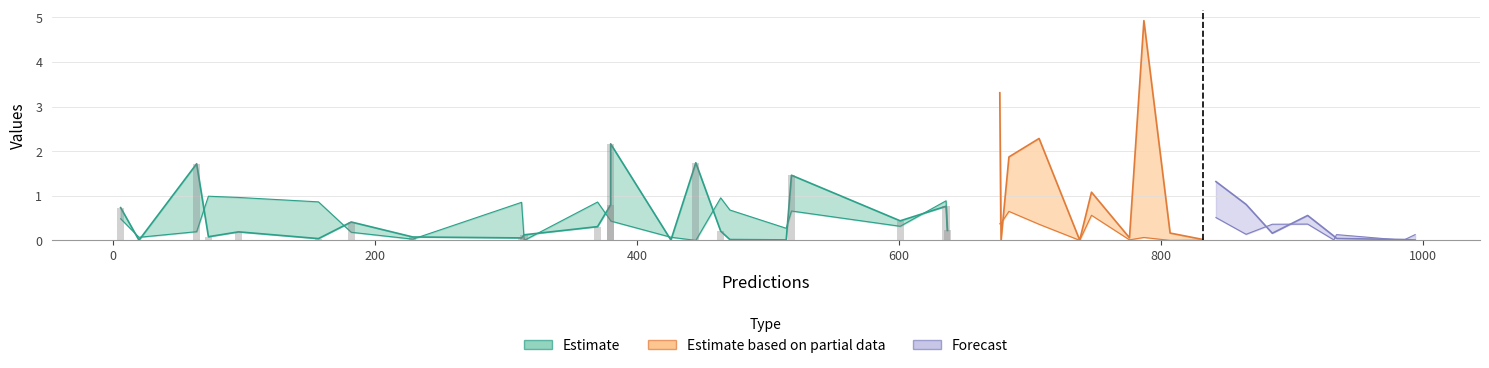

The plpds series shows 0.0 at 17. True or false?

False